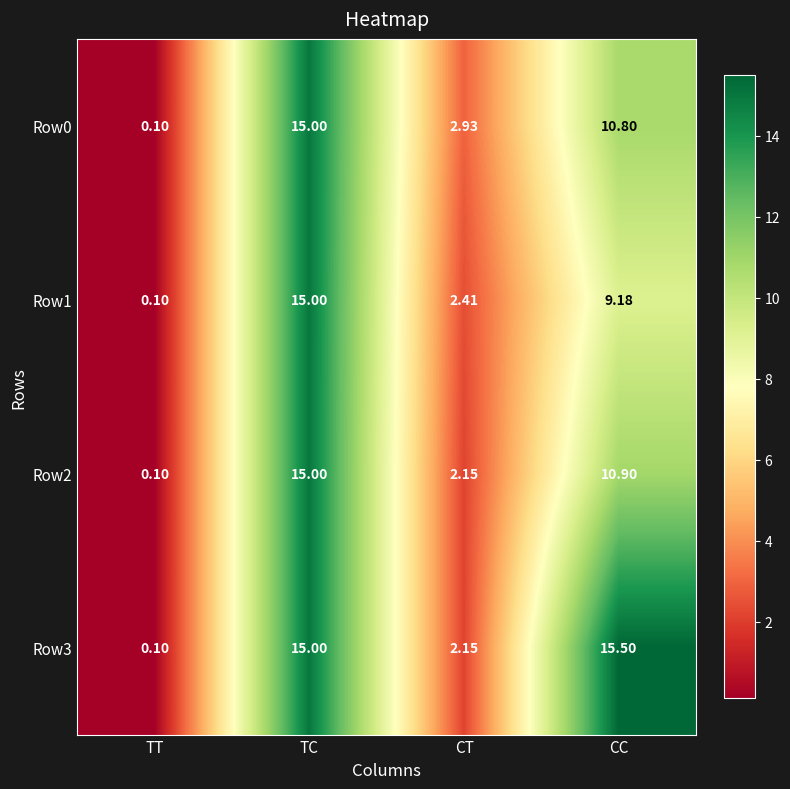

Where does the Row1 series first go above 9?

TC